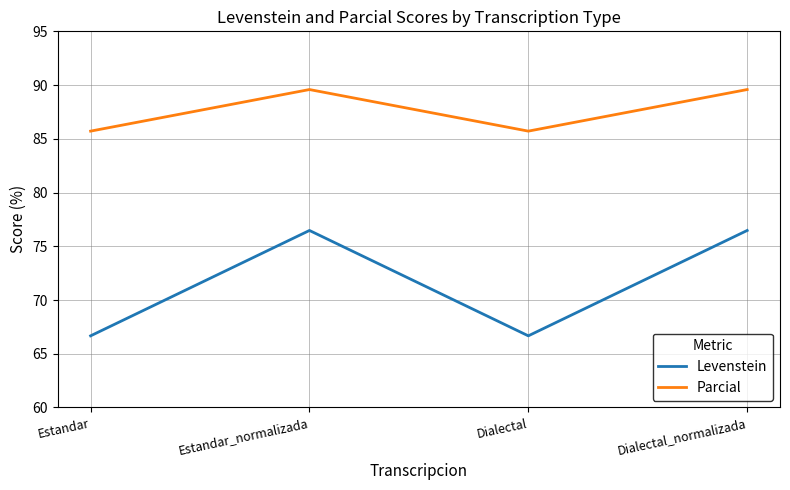

True or false: Parcial and Levenstein cross at least once.

False